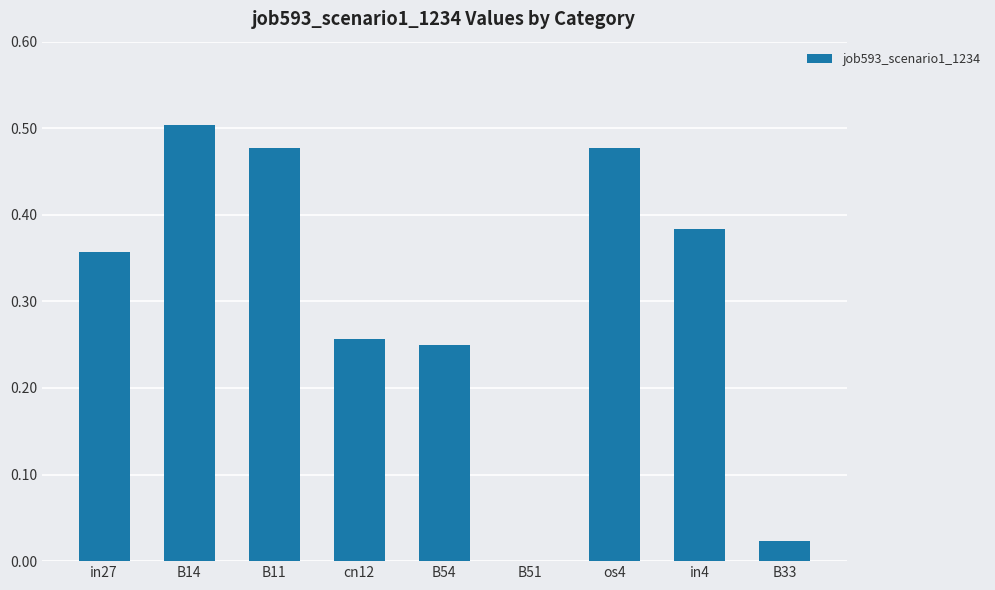

What is the change in value from cn12 to B51?

-0.3